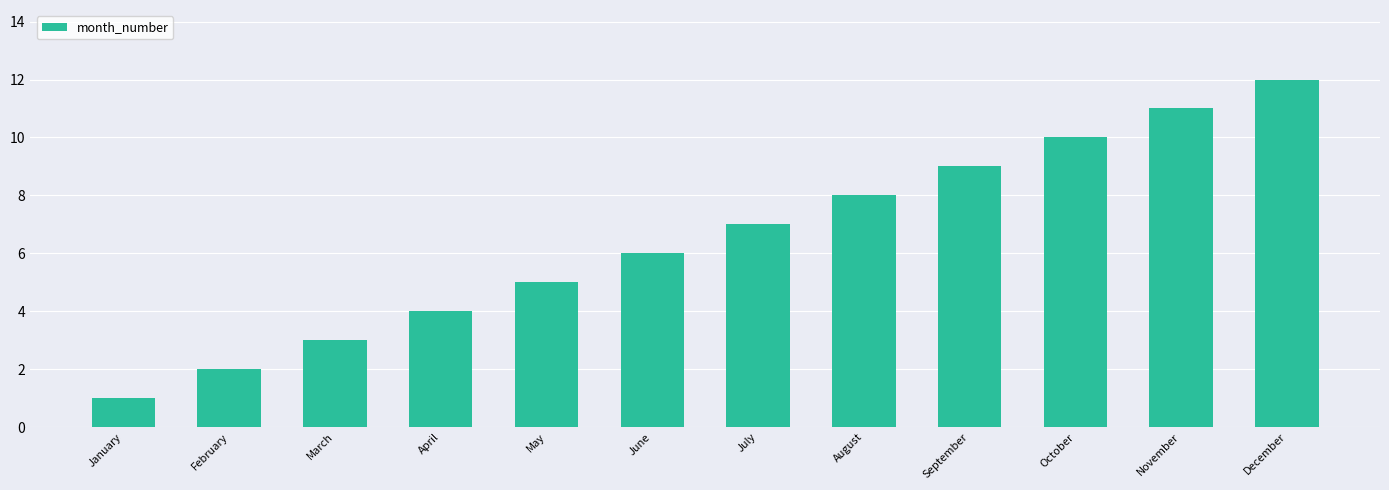

What is the ratio of the value at August to the value at November?

0.7